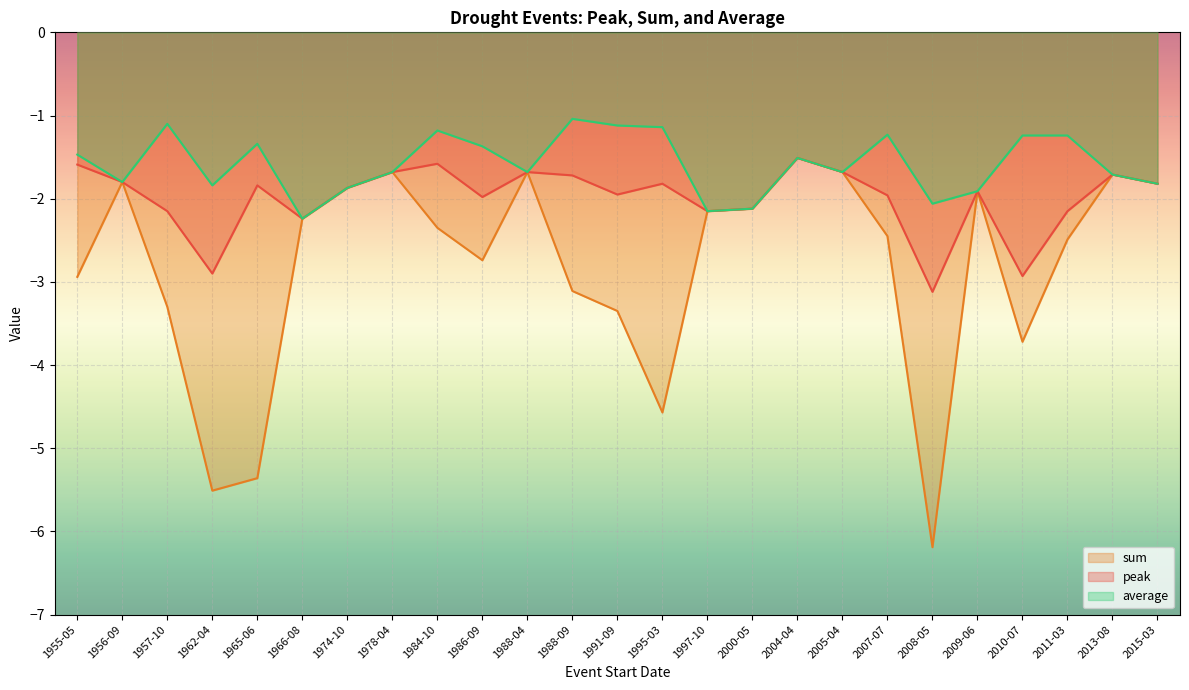

Is it true that sum equals -1.7 at 1978-04?

True